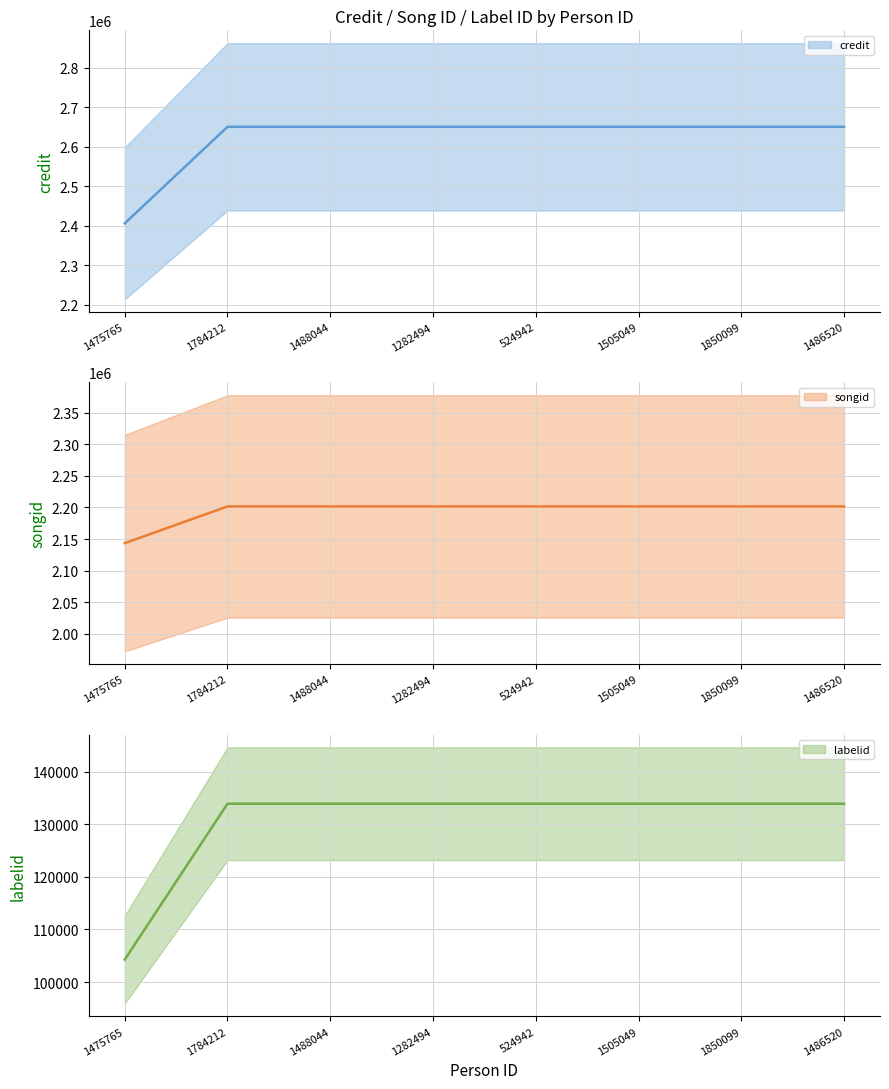

Read the songid value at 1486520, to the nearest 100.

2201600